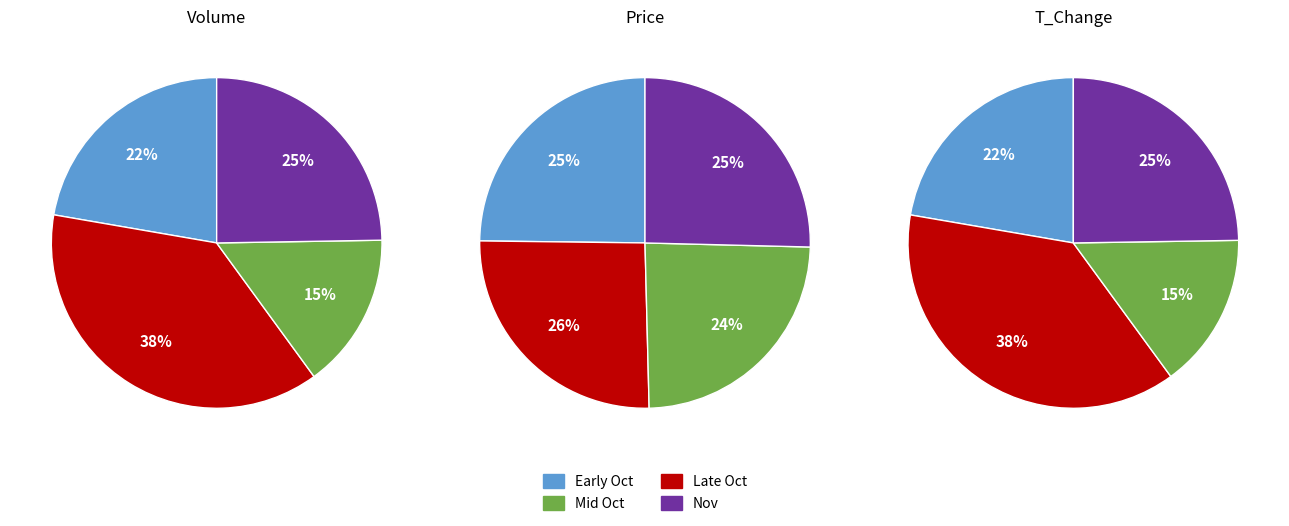

Does 2022-10-31 represent more than half of the total?

No